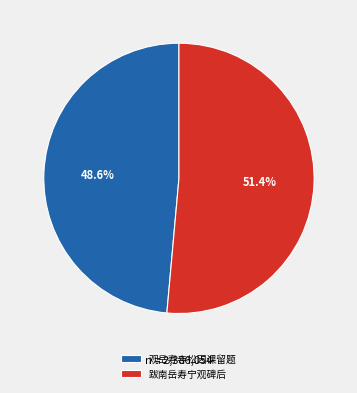

What percentage is the 跋南岳寿宁观碑后 slice, to the nearest percent?

51%